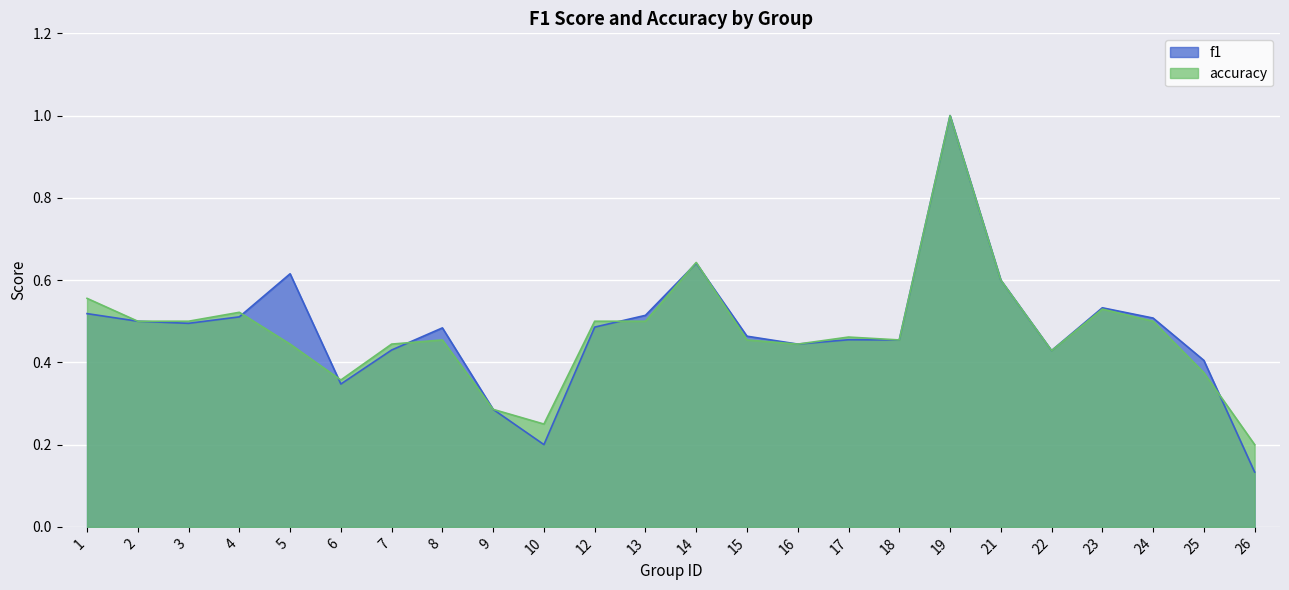

What is the total value across all series at 6?

0.7